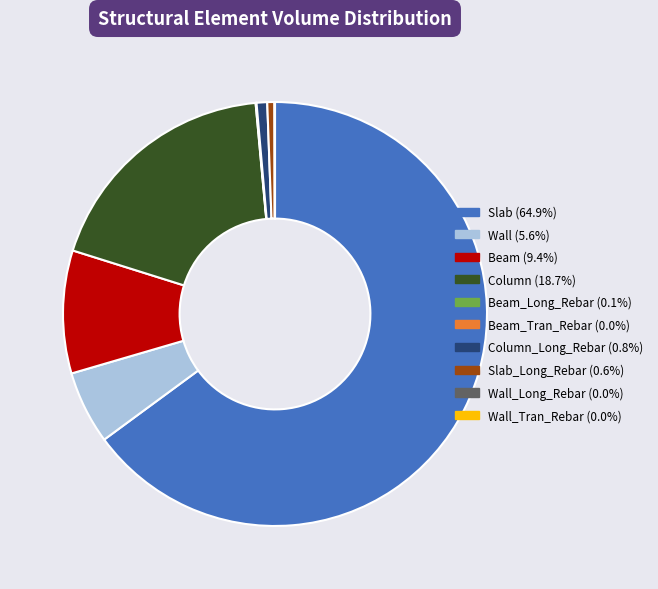

Is there any slice that represents more than half of the pie?

Yes